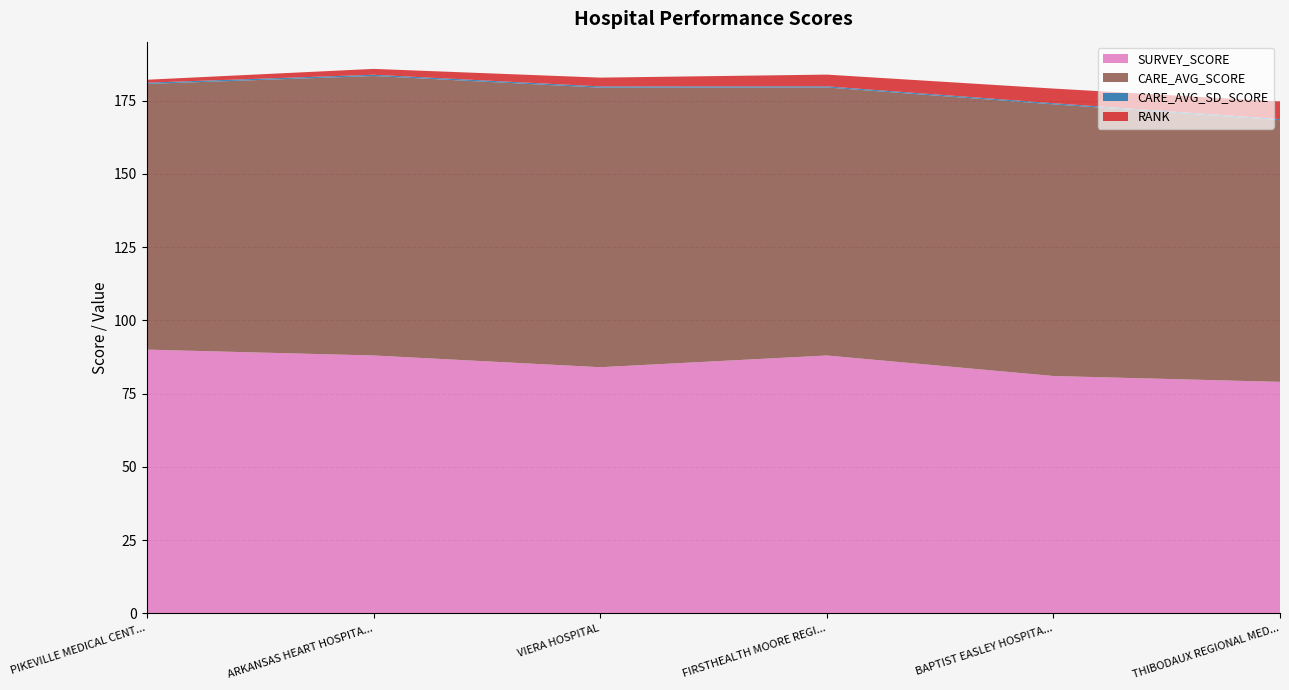

Reading left to right, transcribe all the data shown in this chart.

SURVEY_SCORE: PIKEVILLE MEDICAL CENTER=90.0	ARKANSAS HEART HOSPITAL, LLC=88.0	VIERA HOSPITAL=84.0	FIRSTHEALTH MOORE REGIONAL HOSPITAL=88.0	BAPTIST EASLEY HOSPITAL=81.0	THIBODAUX REGIONAL MEDICAL CENTER=79.0
CARE_AVG_SCORE: PIKEVILLE MEDICAL CENTER=90.7	ARKANSAS HEART HOSPITAL, LLC=95.4	VIERA HOSPITAL=95.4	FIRSTHEALTH MOORE REGIONAL HOSPITAL=91.5	BAPTIST EASLEY HOSPITAL=92.7	THIBODAUX REGIONAL MEDICAL CENTER=89.3
CARE_AVG_SD_SCORE: PIKEVILLE MEDICAL CENTER=0.4	ARKANSAS HEART HOSPITAL, LLC=0.4	VIERA HOSPITAL=0.4	FIRSTHEALTH MOORE REGIONAL HOSPITAL=0.4	BAPTIST EASLEY HOSPITAL=0.4	THIBODAUX REGIONAL MEDICAL CENTER=0.4
RANK: PIKEVILLE MEDICAL CENTER=1.0	ARKANSAS HEART HOSPITAL, LLC=2.0	VIERA HOSPITAL=3.0	FIRSTHEALTH MOORE REGIONAL HOSPITAL=4.0	BAPTIST EASLEY HOSPITAL=5.0	THIBODAUX REGIONAL MEDICAL CENTER=6.0